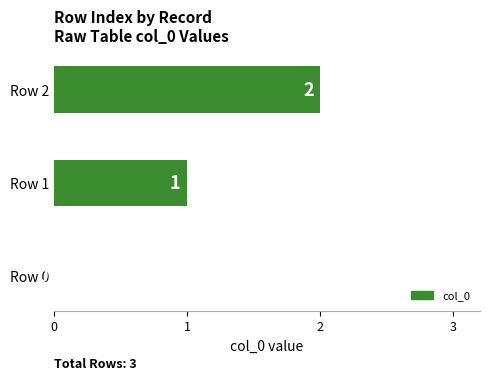

How many distinct data groups are displayed?

1